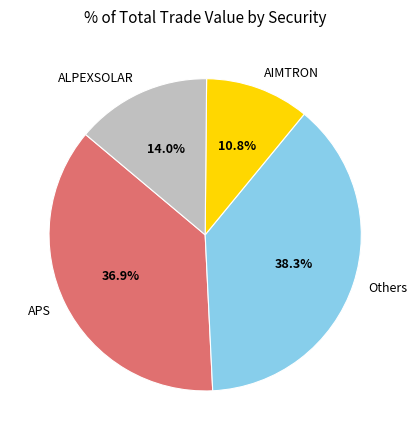

Which category has the smallest portion of the pie?

AIMTRON